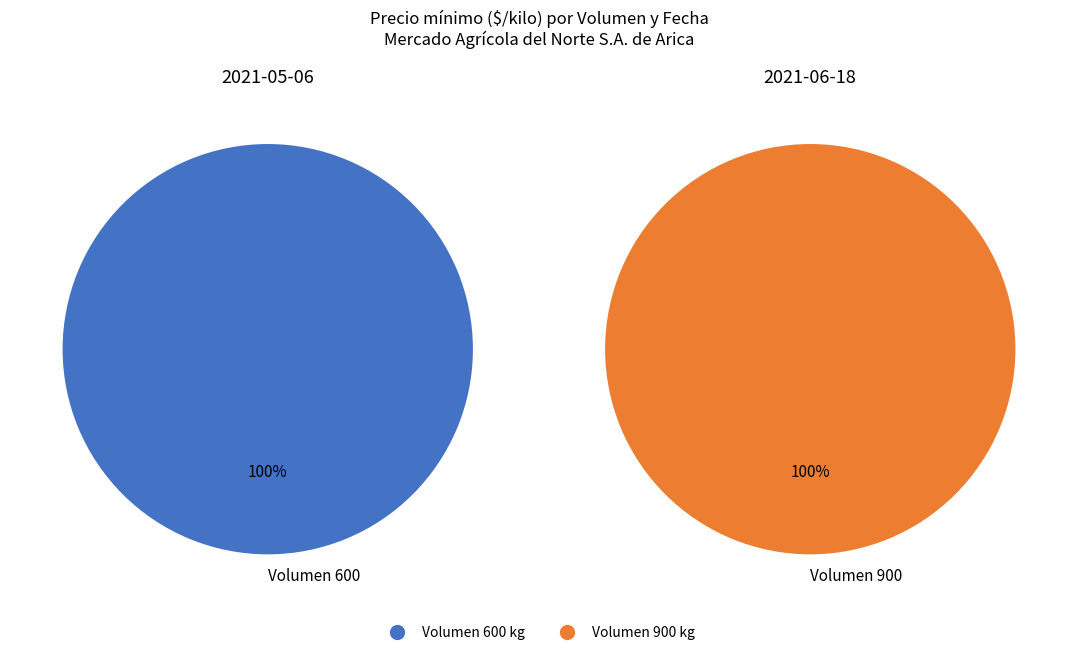

Do 600 and 900 together represent more than half of the pie?

Yes